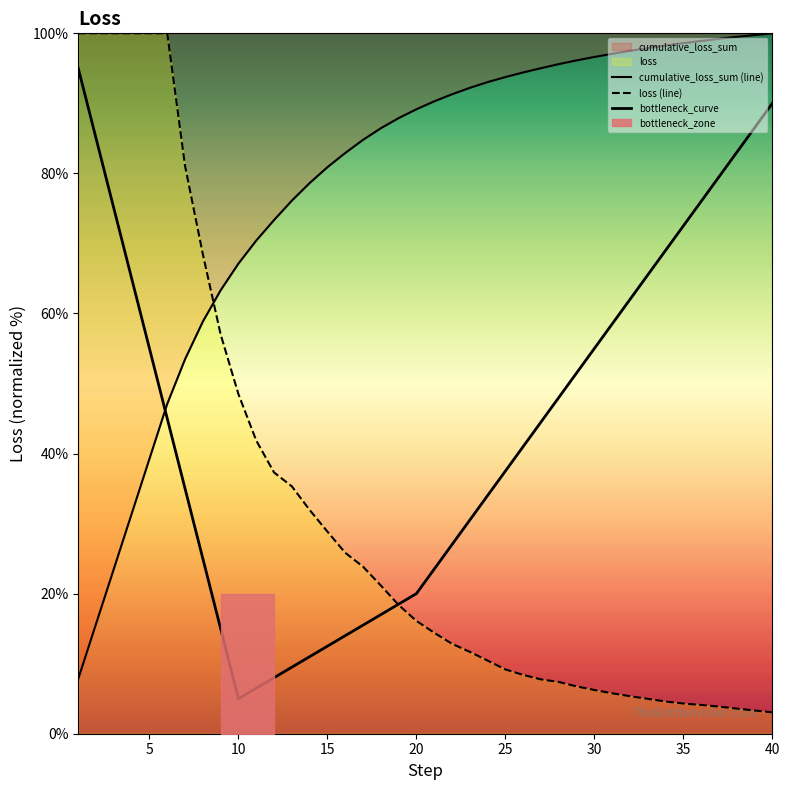

The cumulative_loss_sum series shows 86.5 at 18. True or false?

True